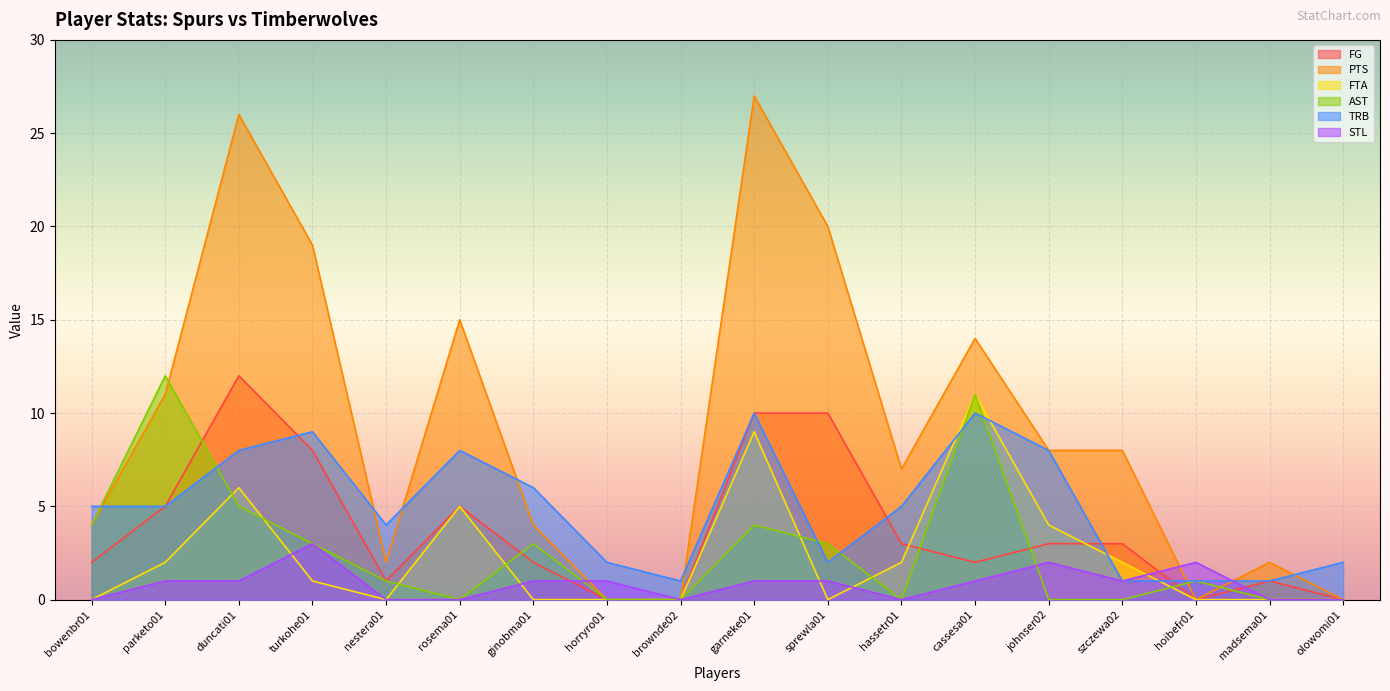

Reading left to right, transcribe all the data shown in this chart.

FG: bowenbr01=2	parketo01=5	duncati01=12	turkohe01=8	nestera01=1	rosema01=5	ginobma01=2	horryro01=0	brownde02=0	garneke01=10	sprewla01=10	hassetr01=3	cassesa01=2	johnser02=3	szczewa02=3	hoibefr01=0	madsema01=1	olowomi01=0
PTS: bowenbr01=4	parketo01=11	duncati01=26	turkohe01=19	nestera01=2	rosema01=15	ginobma01=4	horryro01=0	brownde02=0	garneke01=27	sprewla01=20	hassetr01=7	cassesa01=14	johnser02=8	szczewa02=8	hoibefr01=0	madsema01=2	olowomi01=0
FTA: bowenbr01=0	parketo01=2	duncati01=6	turkohe01=1	nestera01=0	rosema01=5	ginobma01=0	horryro01=0	brownde02=0	garneke01=9	sprewla01=0	hassetr01=2	cassesa01=11	johnser02=4	szczewa02=2	hoibefr01=0	madsema01=0	olowomi01=0
AST: bowenbr01=4	parketo01=12	duncati01=5	turkohe01=3	nestera01=1	rosema01=0	ginobma01=3	horryro01=0	brownde02=0	garneke01=4	sprewla01=3	hassetr01=0	cassesa01=11	johnser02=0	szczewa02=0	hoibefr01=1	madsema01=0	olowomi01=0
TRB: bowenbr01=5	parketo01=5	duncati01=8	turkohe01=9	nestera01=4	rosema01=8	ginobma01=6	horryro01=2	brownde02=1	garneke01=10	sprewla01=2	hassetr01=5	cassesa01=10	johnser02=8	szczewa02=1	hoibefr01=1	madsema01=1	olowomi01=2
STL: bowenbr01=0	parketo01=1	duncati01=1	turkohe01=3	nestera01=0	rosema01=0	ginobma01=1	horryro01=1	brownde02=0	garneke01=1	sprewla01=1	hassetr01=0	cassesa01=1	johnser02=2	szczewa02=1	hoibefr01=2	madsema01=0	olowomi01=0